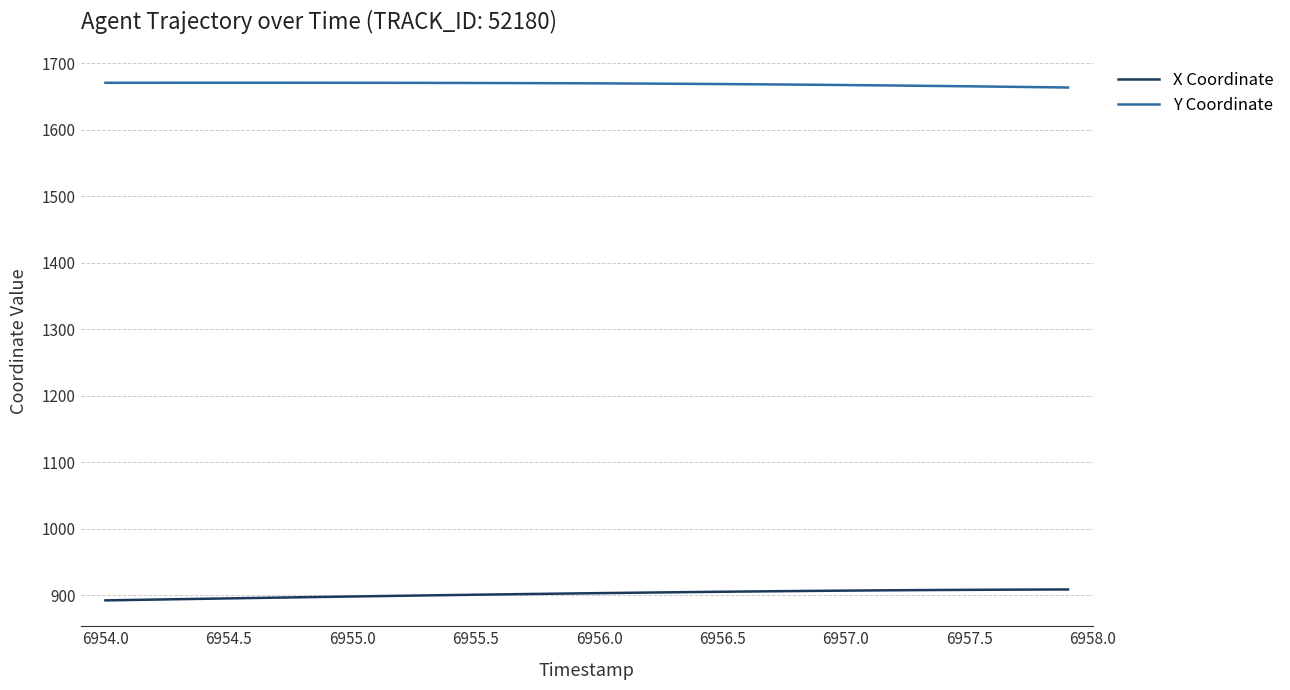

Count the number of data series in this chart.

2